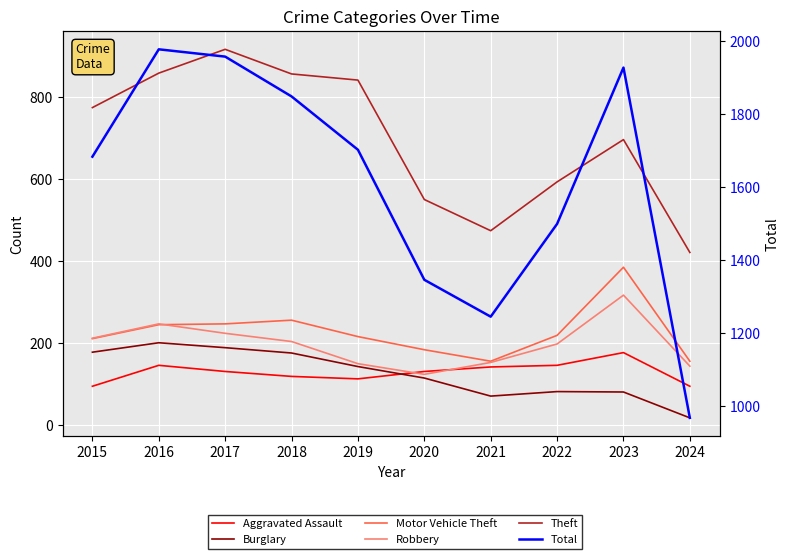

Which series has the widest spread of values?

Total